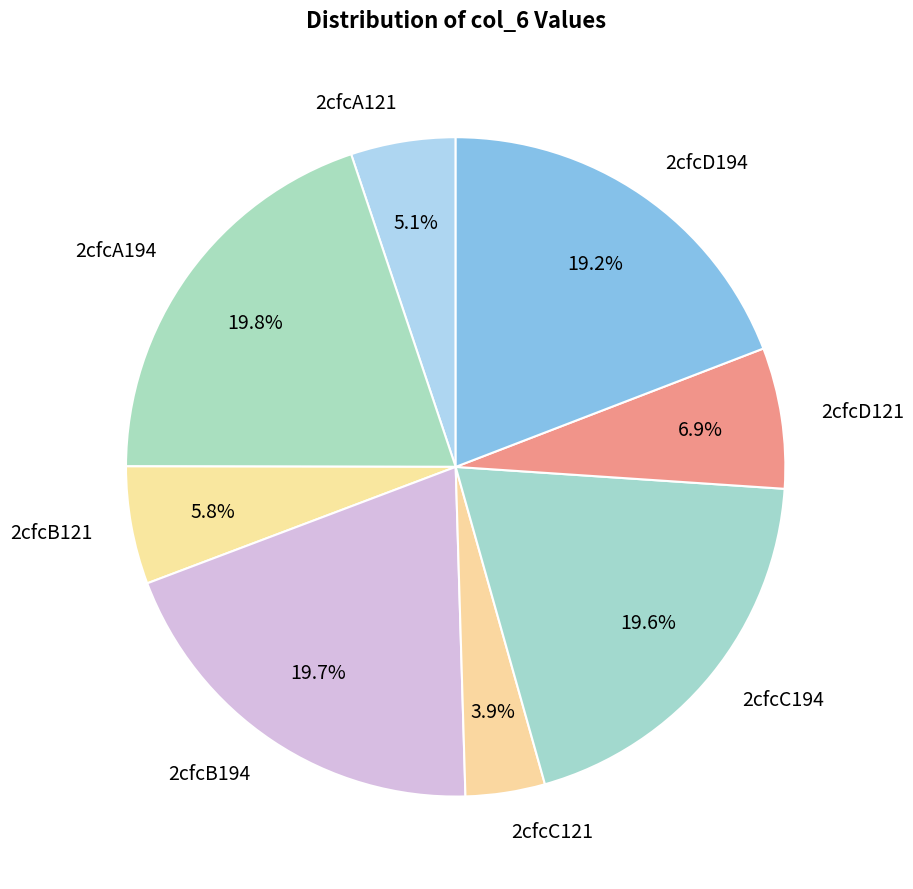

What is the ratio of the value at 2cfcA194 to the value at 2cfcB194?

1.0